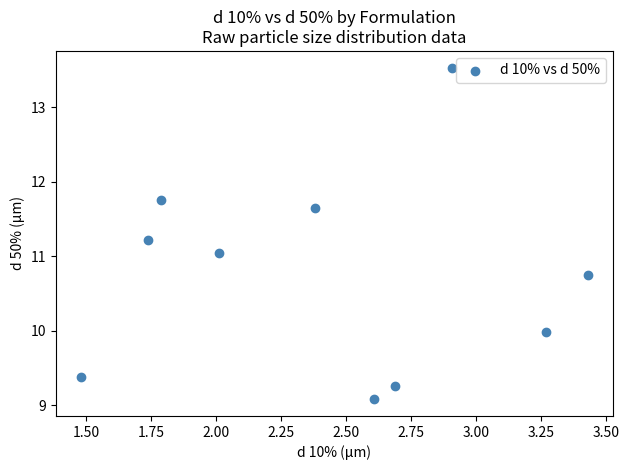

What is the range of X values (max minus min)?

2.0